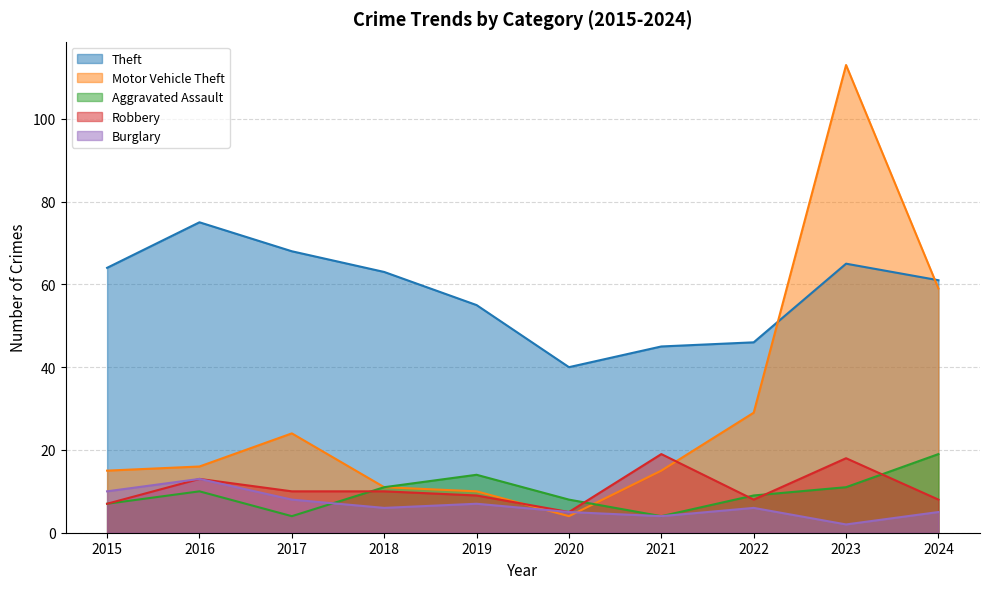

Which label corresponds to the largest value in the chart?

2023